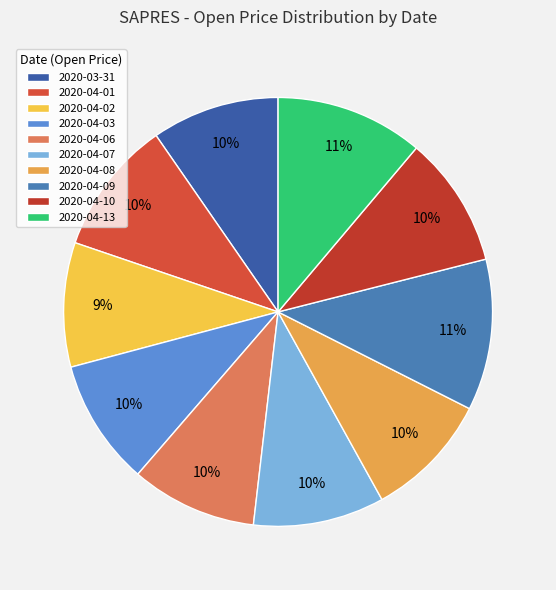

Which category has the smallest portion of the pie?

2020-04-02